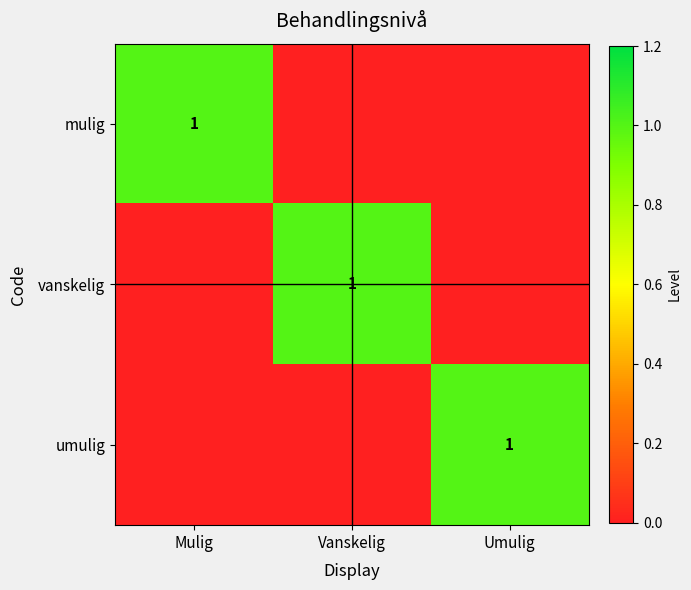

The umulig series shows 0 at Umulig. True or false?

False